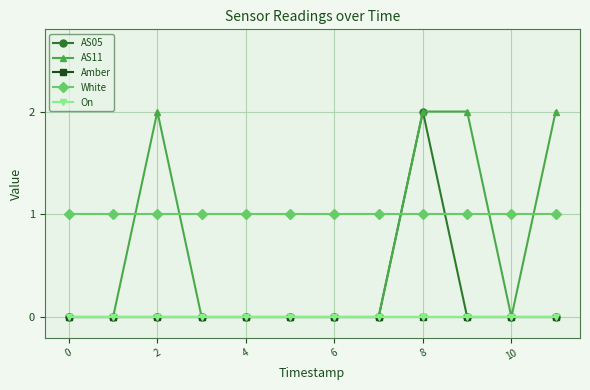

Is this an area chart (filled region under the line)?

No